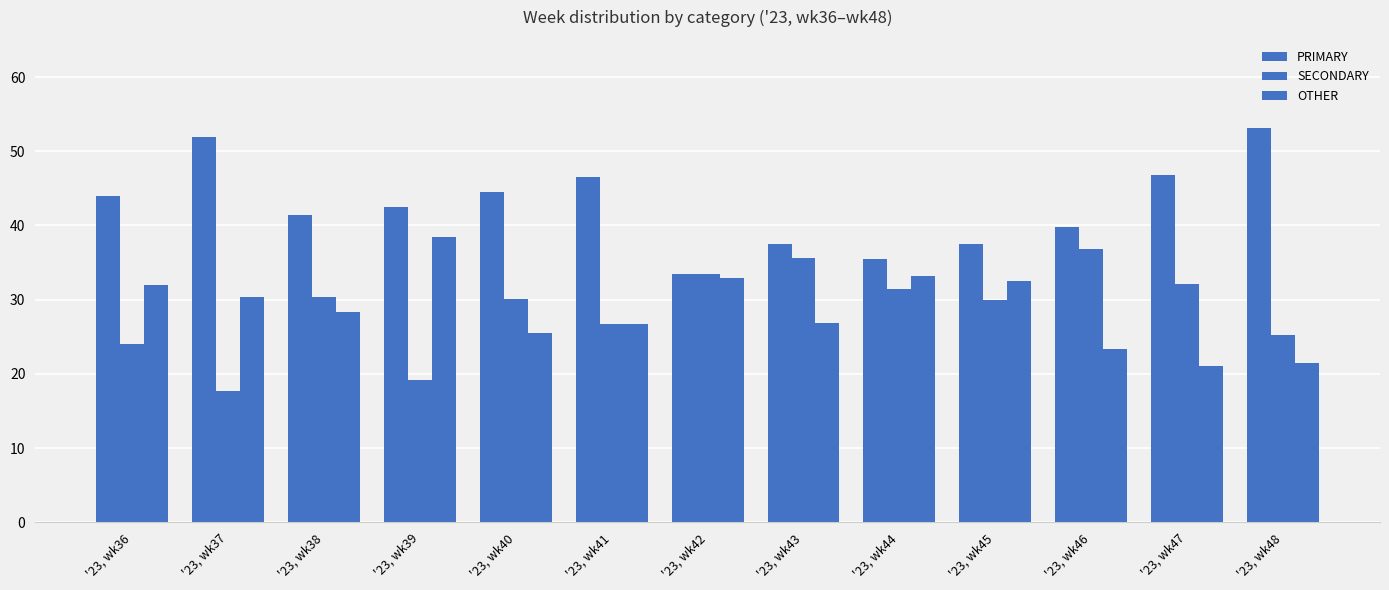

What is the greatest value displayed?

53.2